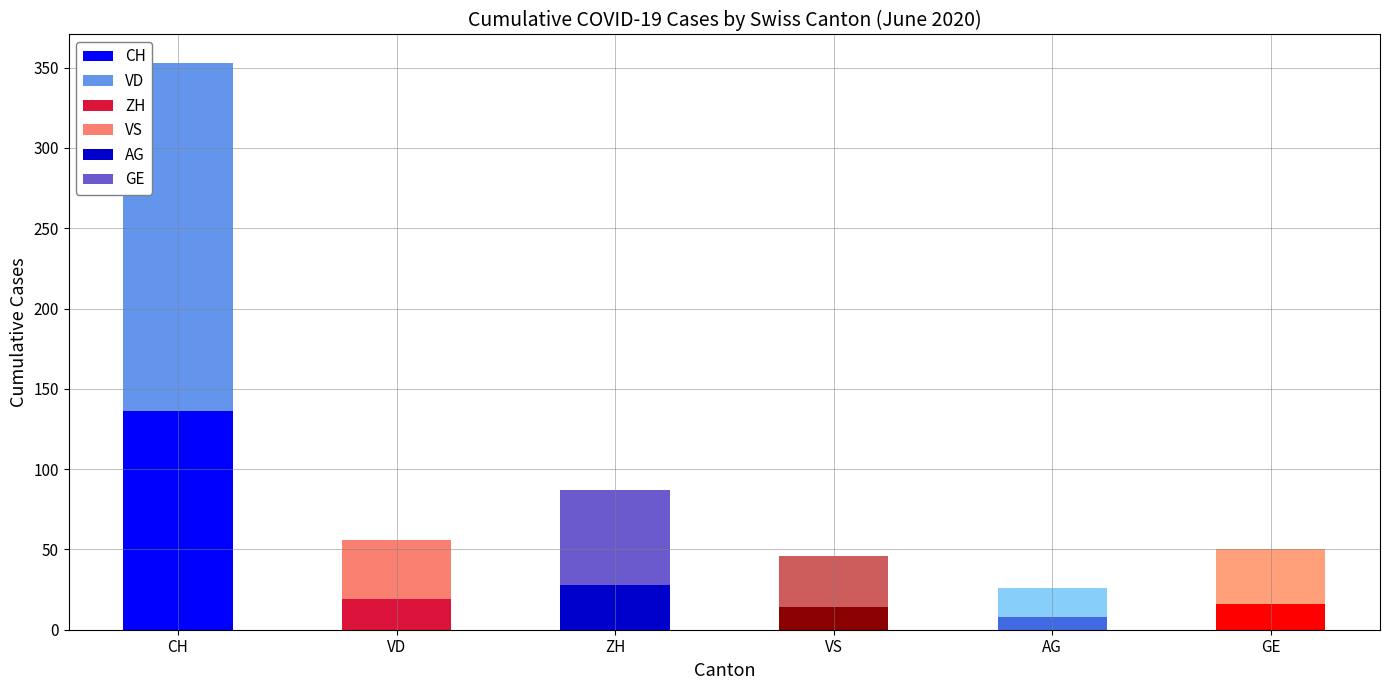

What is the difference between the second highest and second lowest values in the VS series?

37